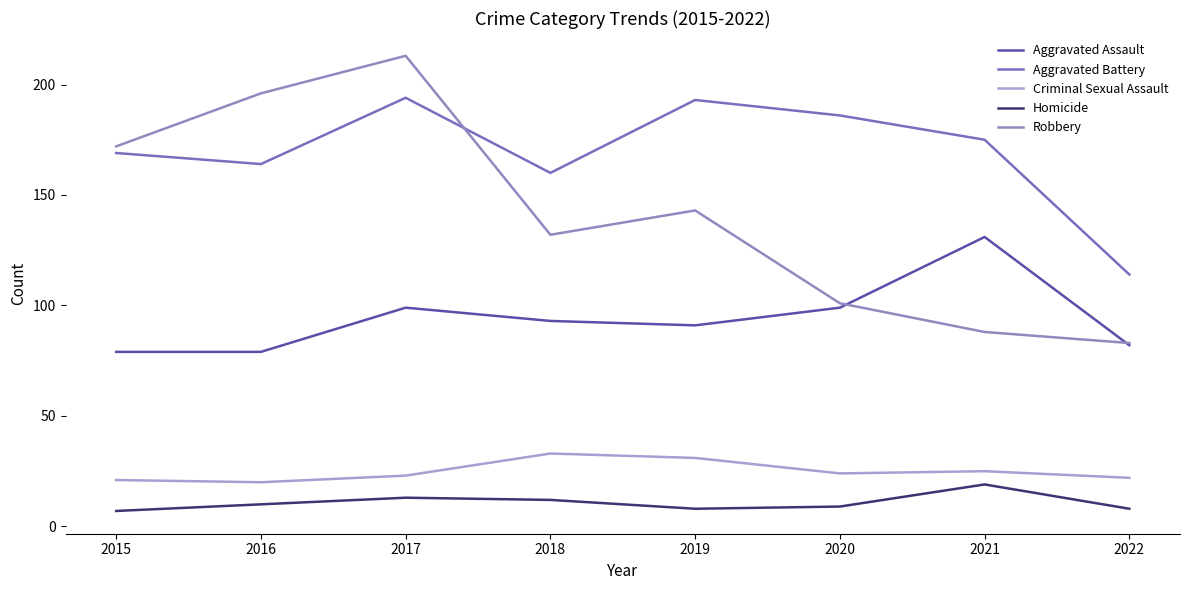

What is the difference between the maximum and minimum values in the Aggravated Assault series?

52